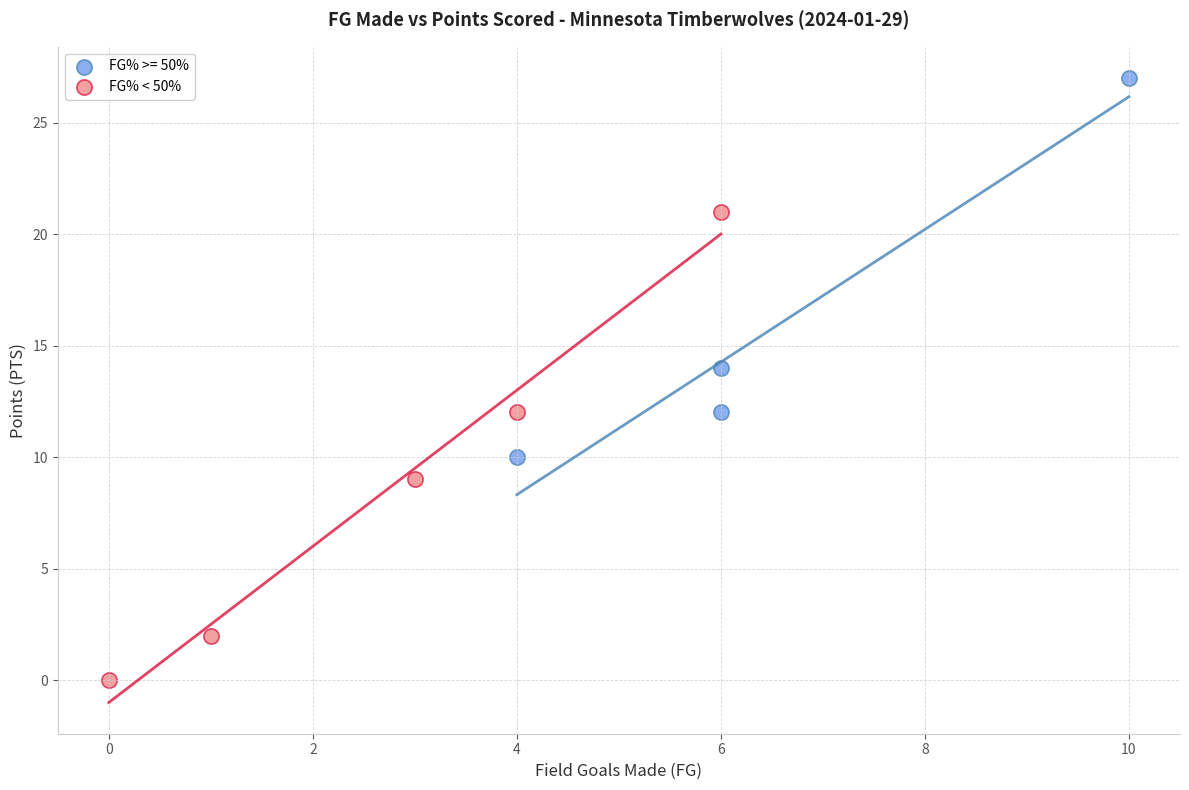

Which series contains the highest Y value?

FG% >= 50%